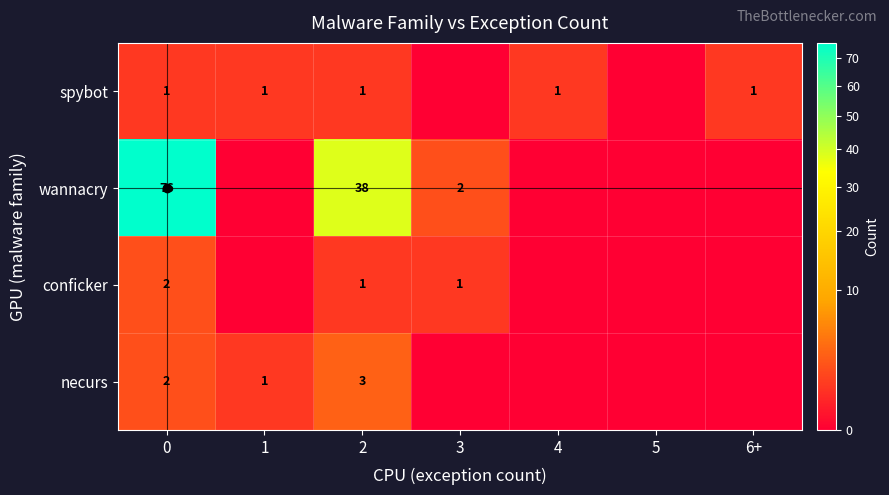

The row_2 series shows 0 at 6+. True or false?

True